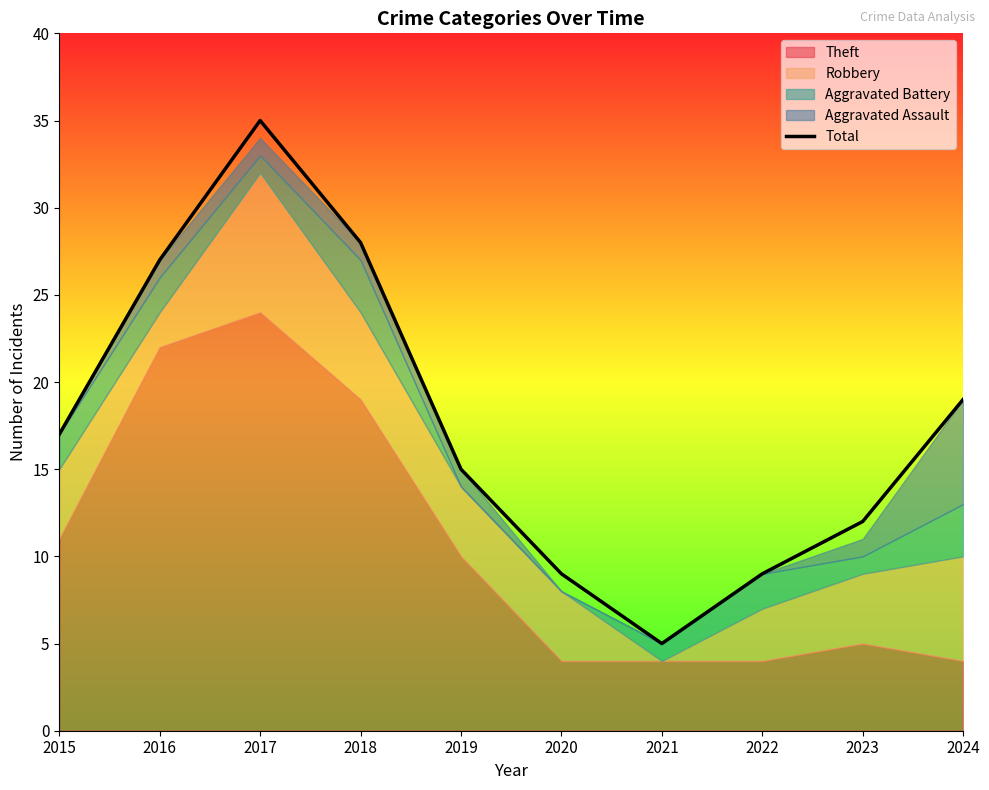

Reading left to right, list all the values displayed in this chart.

17	27	35	28	15	9	5	9	12	19